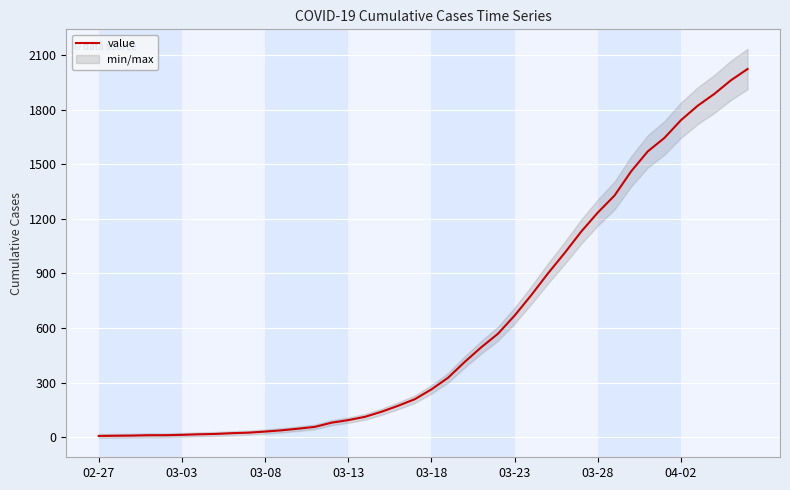

True or false: the data shows 15 at 12.

False